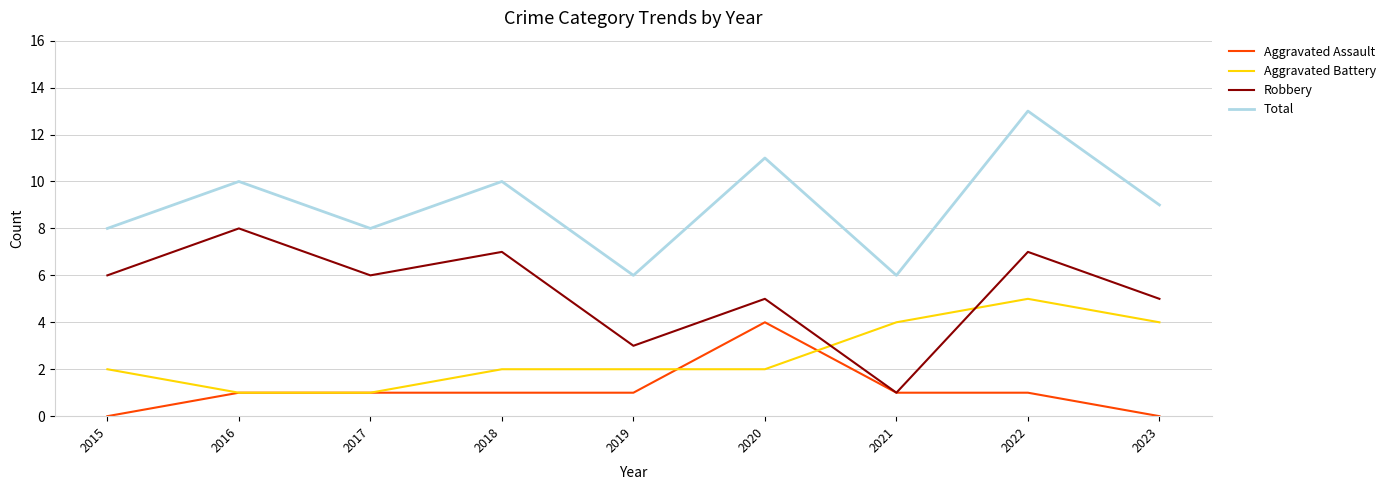

Which series ends up on top after the final intersection of Aggravated Assault and Aggravated Battery?

Aggravated Battery